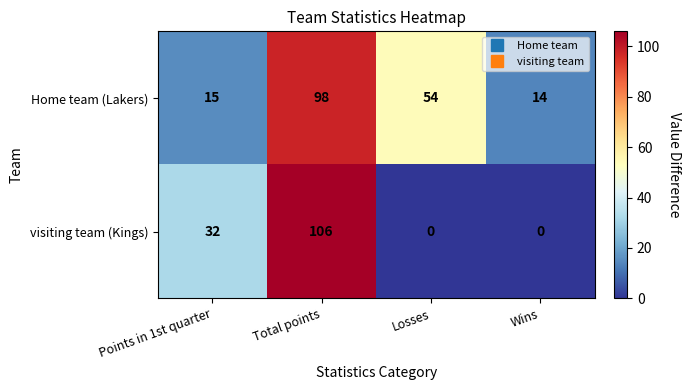

How many data points does each series have?

4